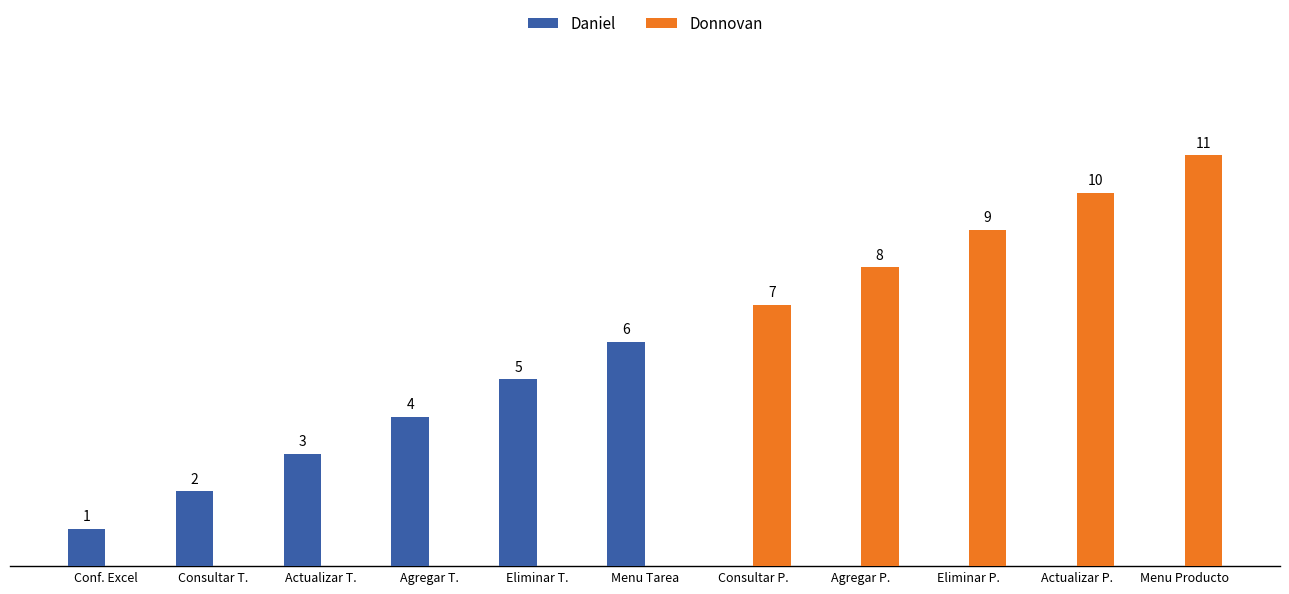

Is the value of Donnovan at Agregar P. greater than the value of Daniel at Agregar T.?

Yes